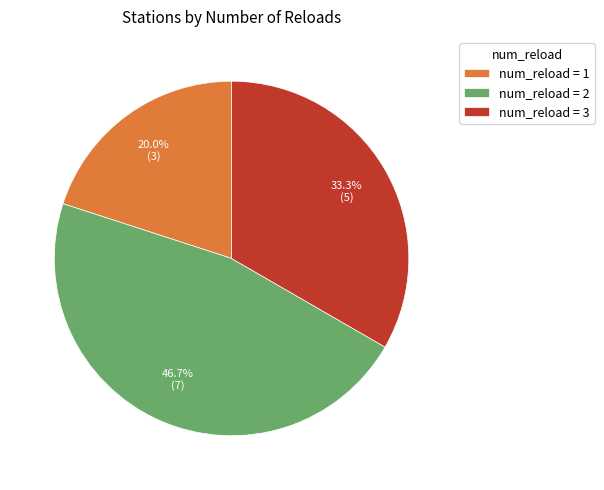

What percentage is NOT represented by num_reload = 2?

53.3%